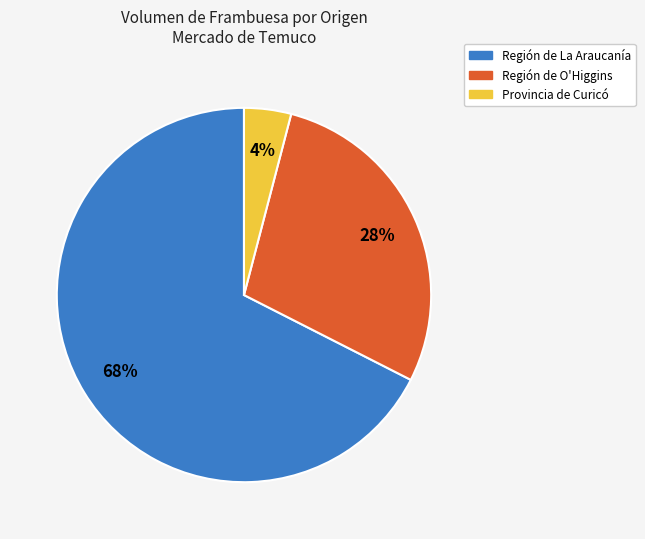

Does any single category account for the majority?

Yes